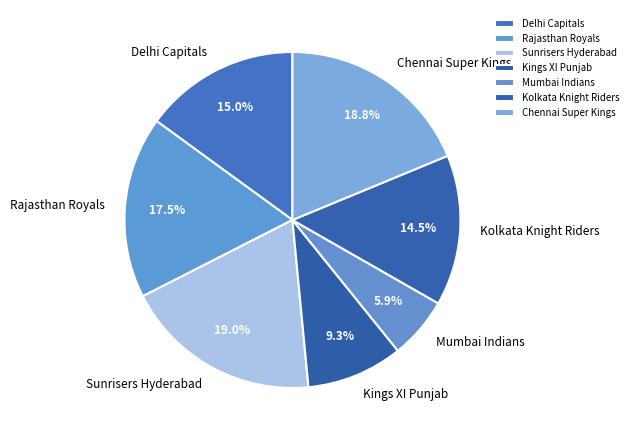

Does any single category account for the majority?

No